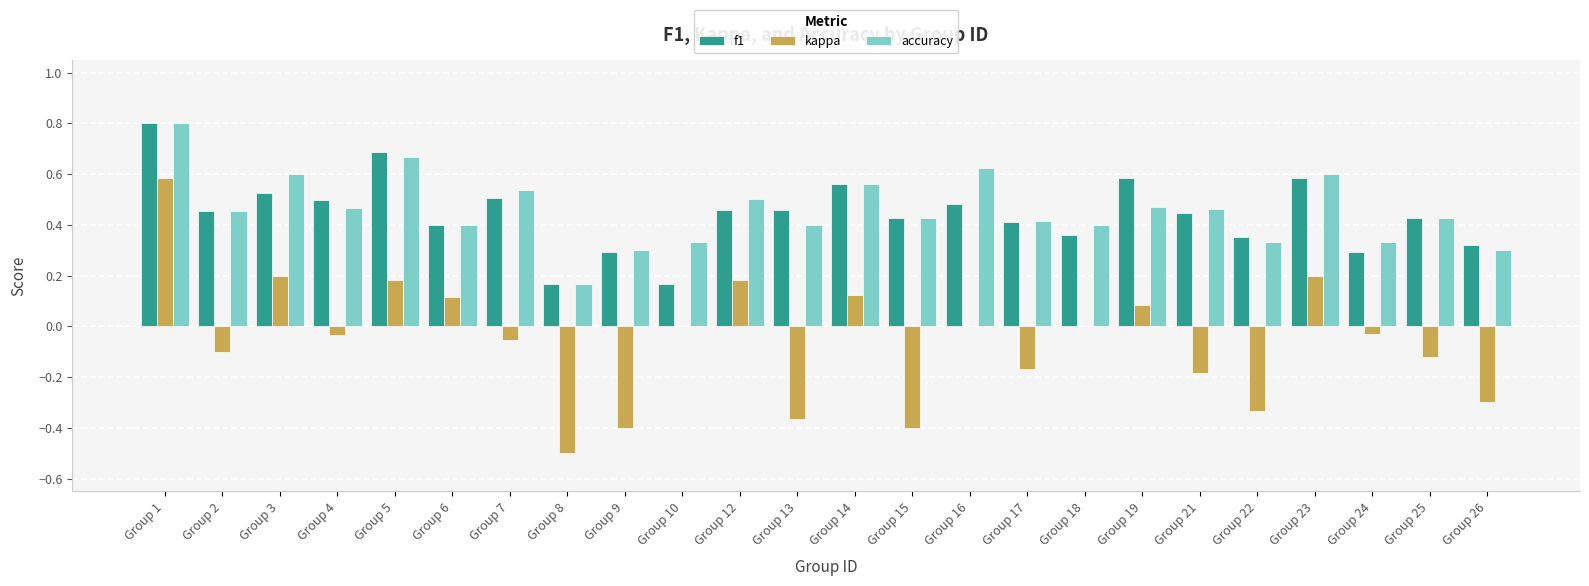

What is the sum of all f1 values?

10.7